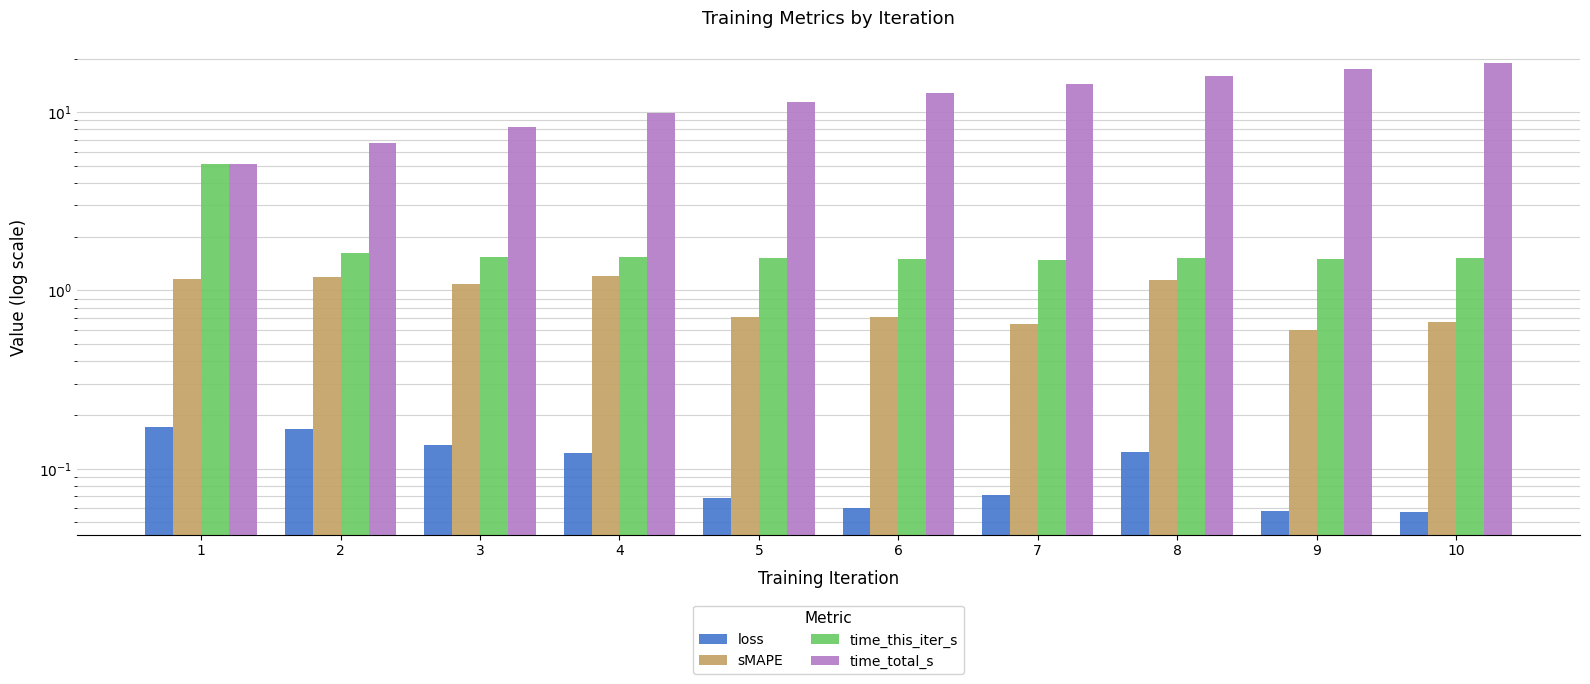

At 9, list the series in order from smallest to largest.

loss, sMAPE, time_this_iter_s, time_total_s